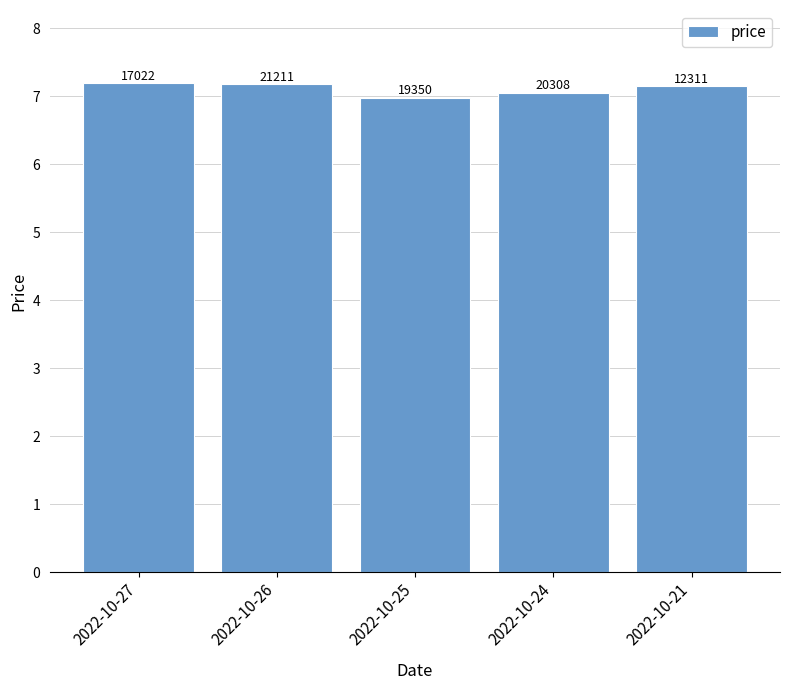

Reading right to left, what are all the values shown in this chart?

7.2	7.0	7.0	7.2	7.2